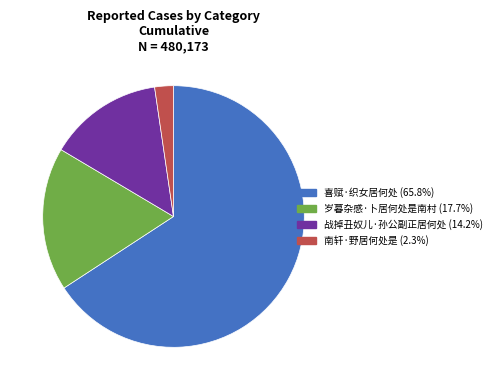

Which slice is the largest?

喜赋·织女居何处